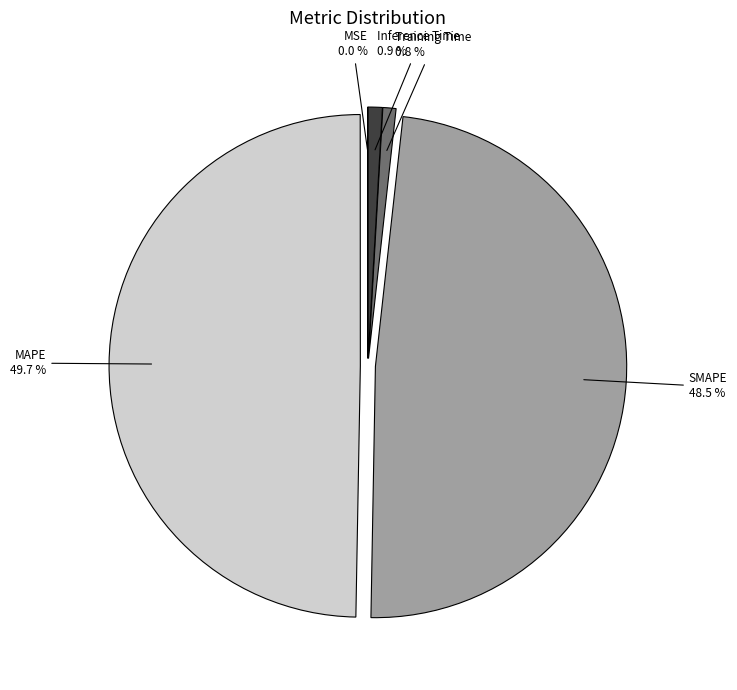

To the nearest percent, what is the difference between the largest and smallest slice percentages?

50%